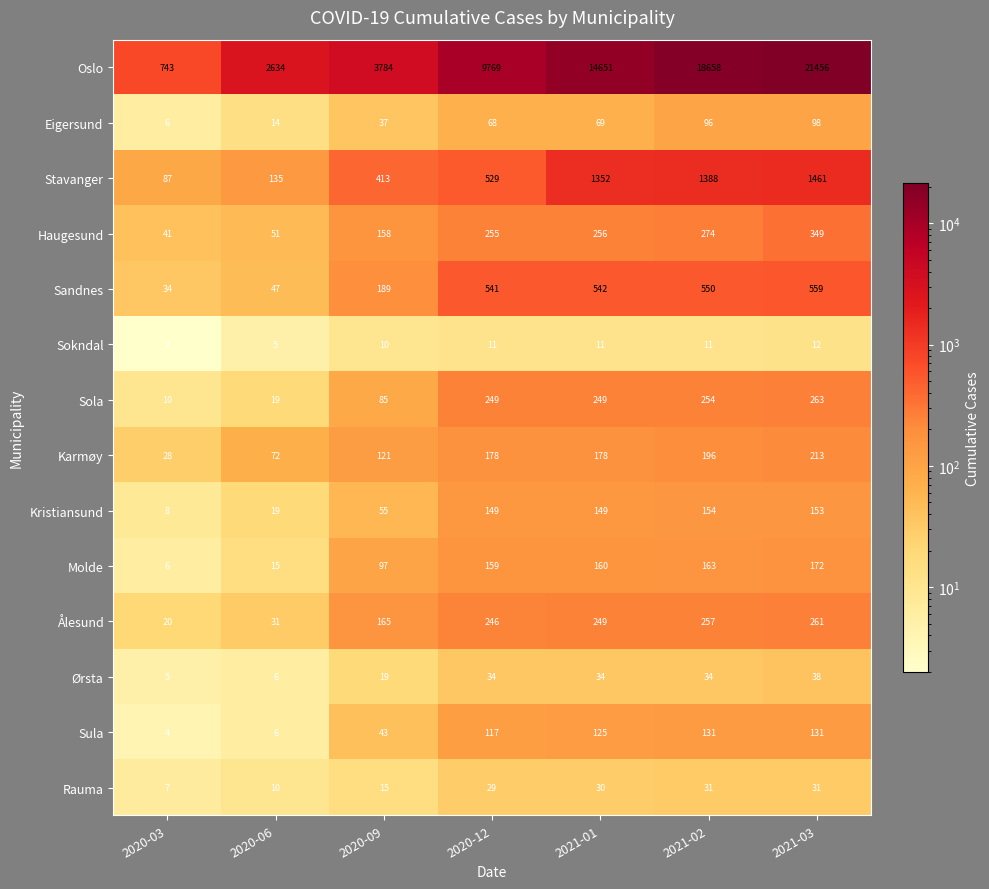

True or false: Sokndal has a value of 4 at 2021-01.

False